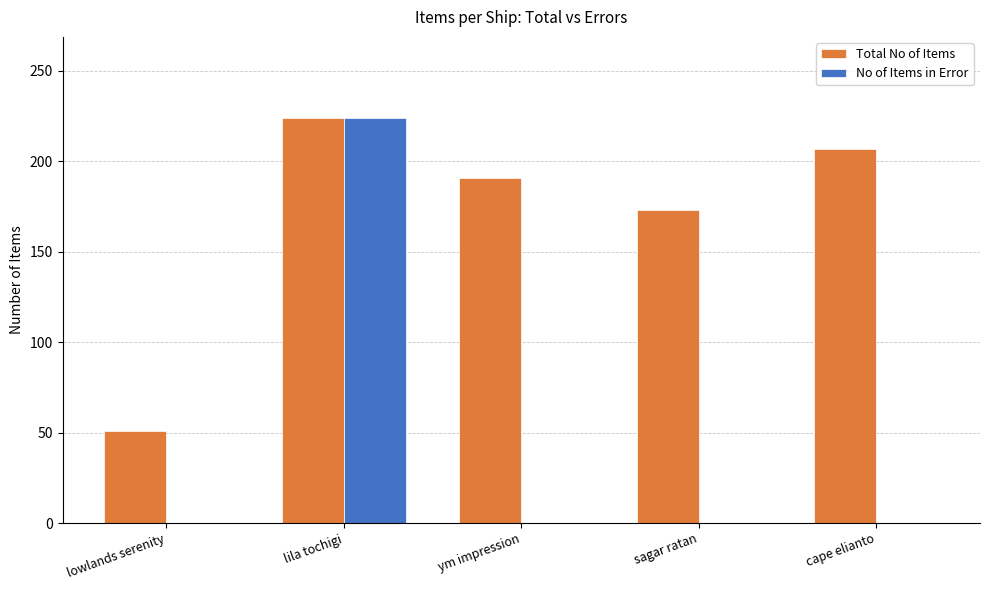

Is the value of Total No of Items at lila tochigi greater than the value of No of Items in Error at lowlands serenity?

Yes